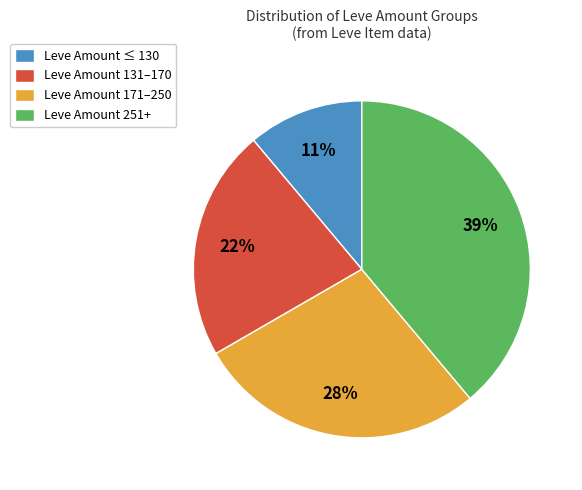

Does Leve Amount 251+ represent more than half of the total?

No